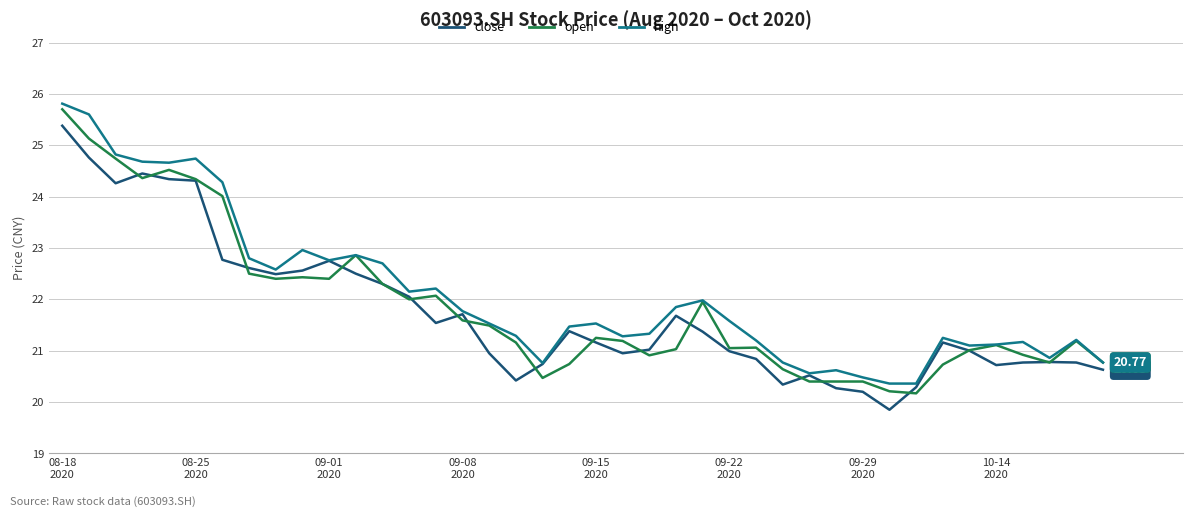

What is the average value of the close series?

21.7